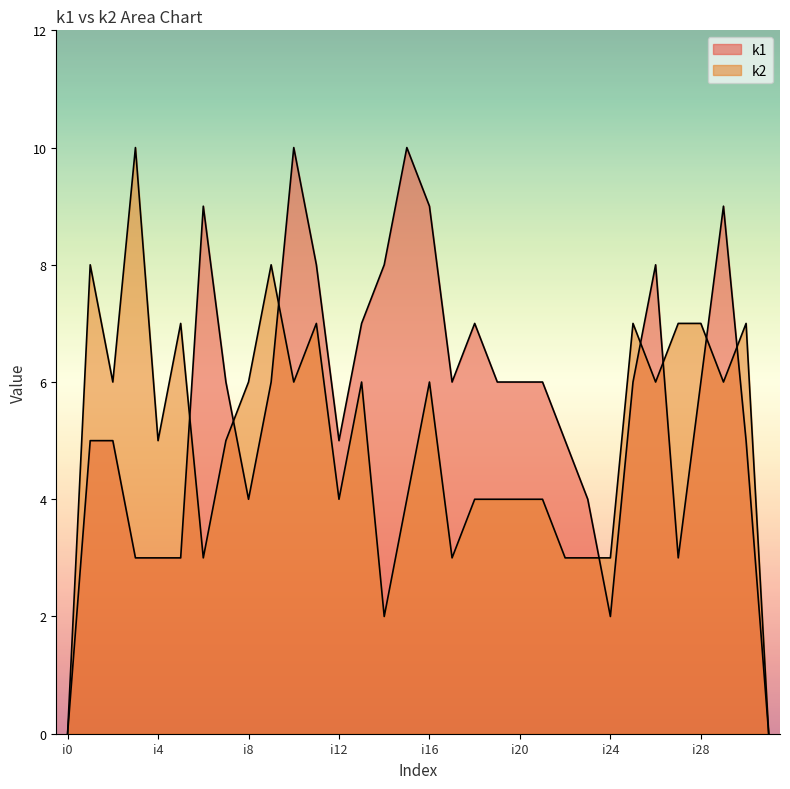

Which series changed the most between i8 and i30?

k1